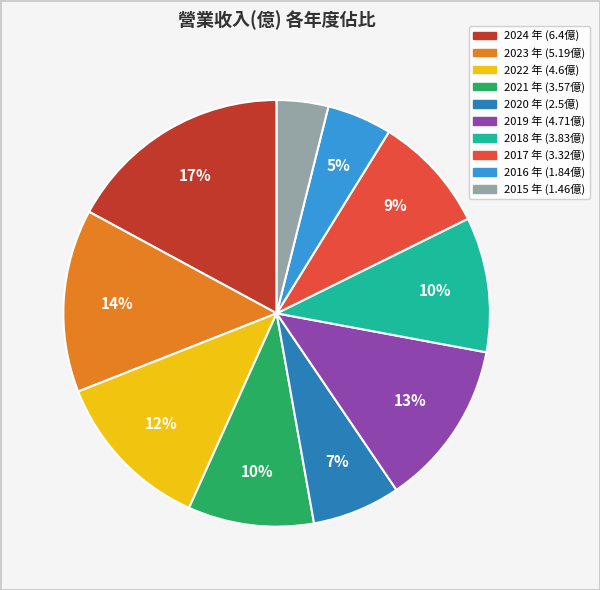

How many slices are in this pie chart?

10